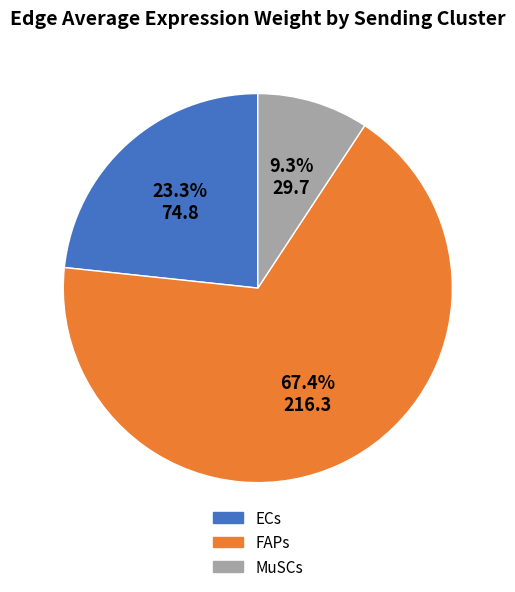

What portion of the pie excludes FAPs?

32.6%